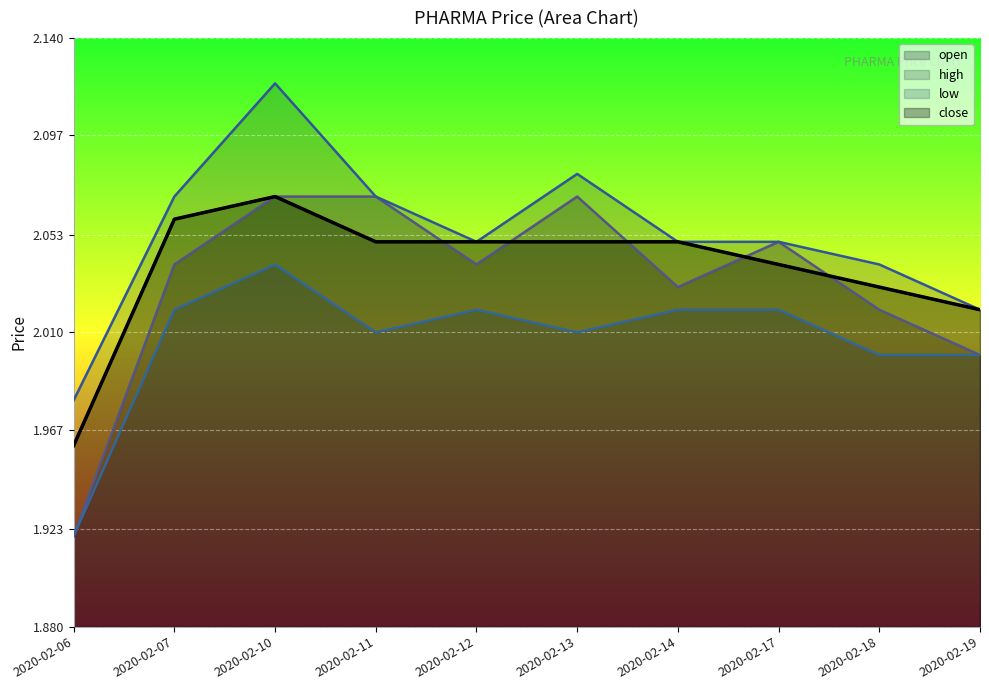

How many lines are shown in the chart?

4